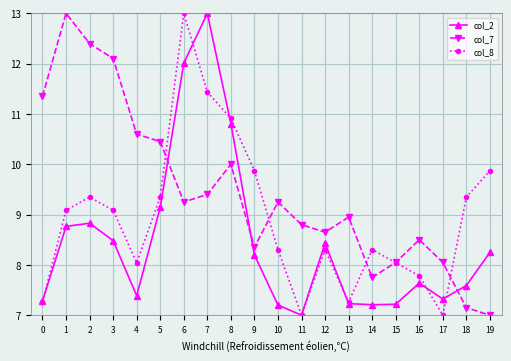

Which series changed the most between 16 and 17?

col_8